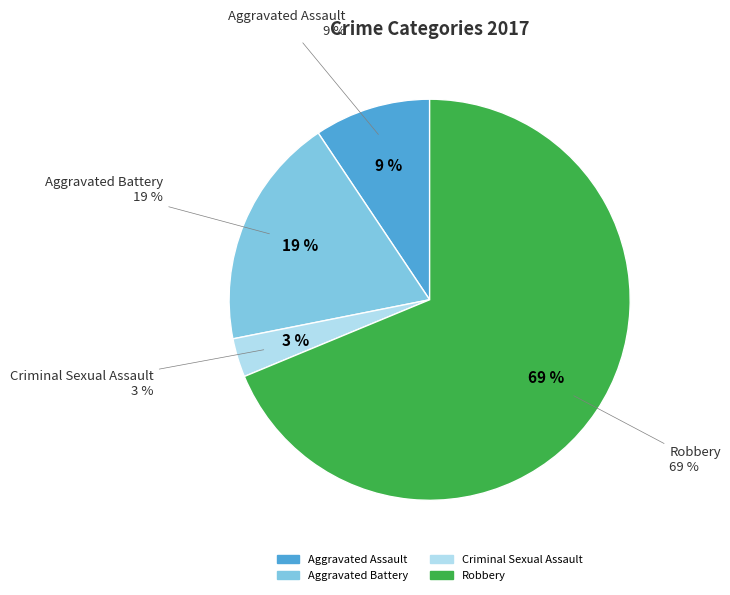

Rank the categories by value from highest to lowest.

Robbery, Aggravated Battery, Aggravated Assault, Criminal Sexual Assault